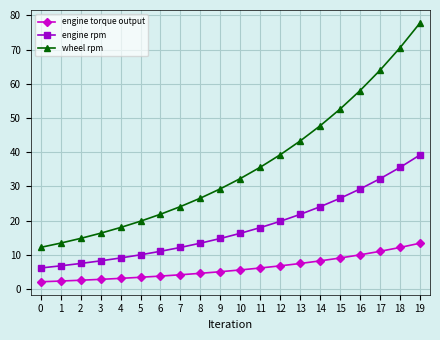

What is the greatest value displayed?

77.8